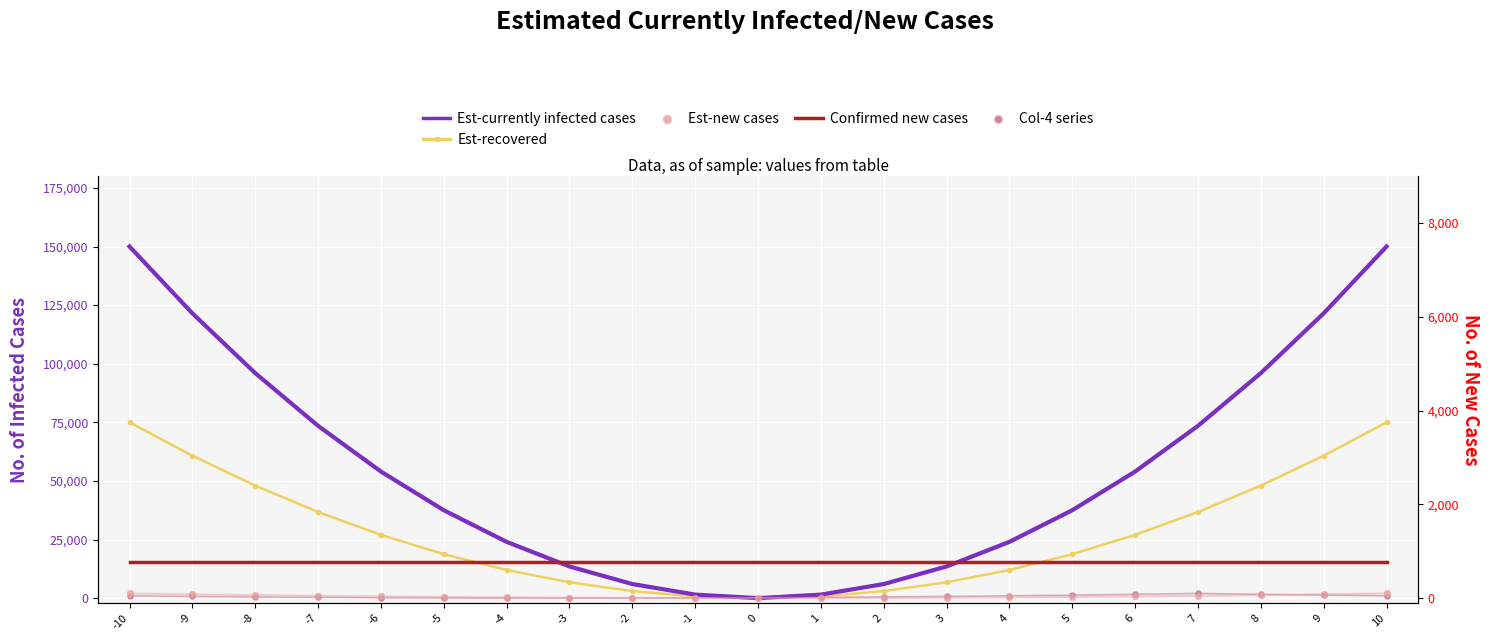

Which series contains the highest Y value?

Est-currently infected cases